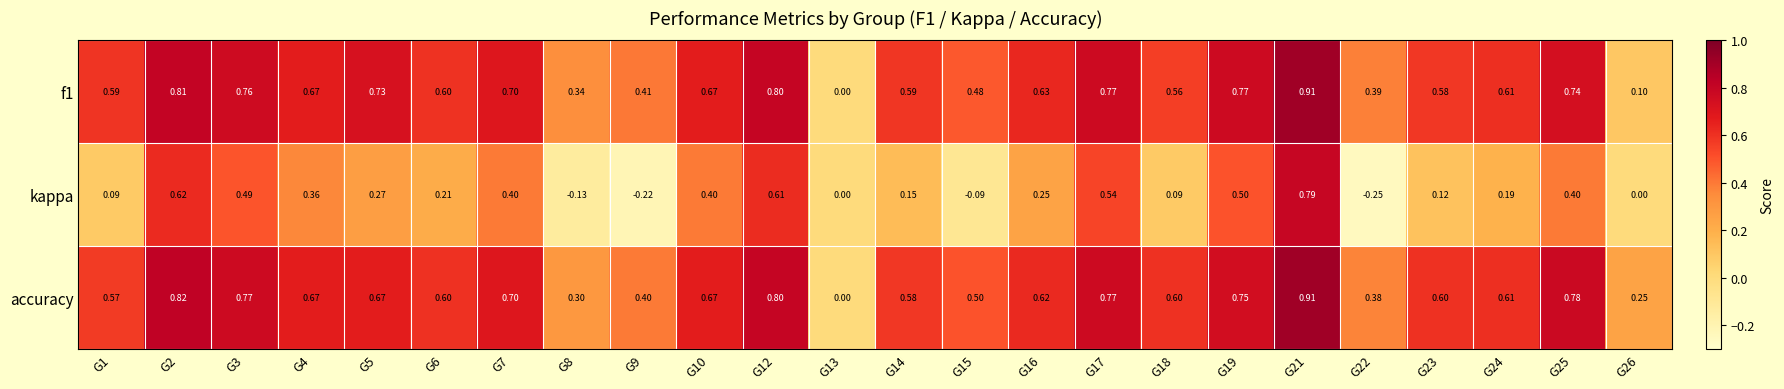

How many categories are shown in the chart?

24